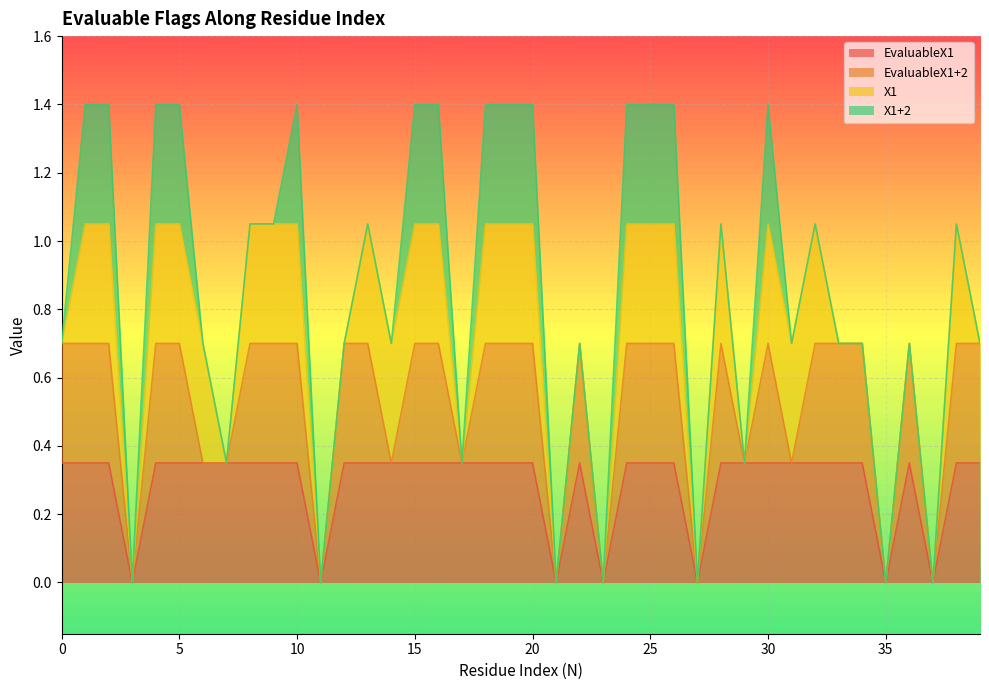

Count the number of categories in the chart.

40